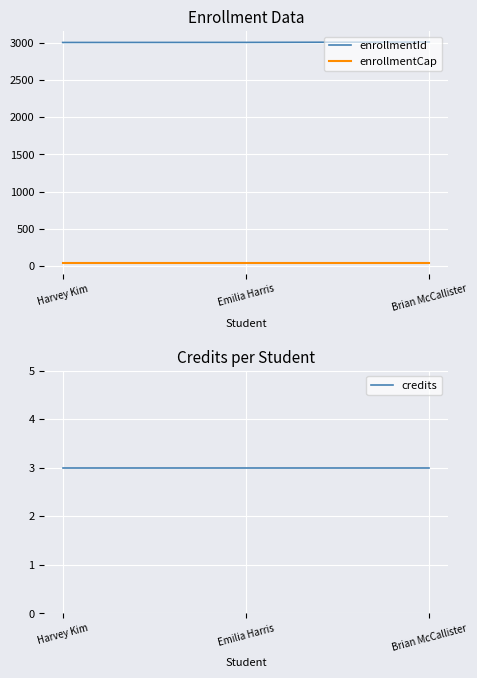

Reading left to right, list all the values displayed in this chart.

enrollmentId: Harvey Kim=3003	Emilia Harris=3004	Brian McCallister=3009
enrollmentCap: Harvey Kim=45	Emilia Harris=45	Brian McCallister=45
credits: Harvey Kim=3	Emilia Harris=3	Brian McCallister=3